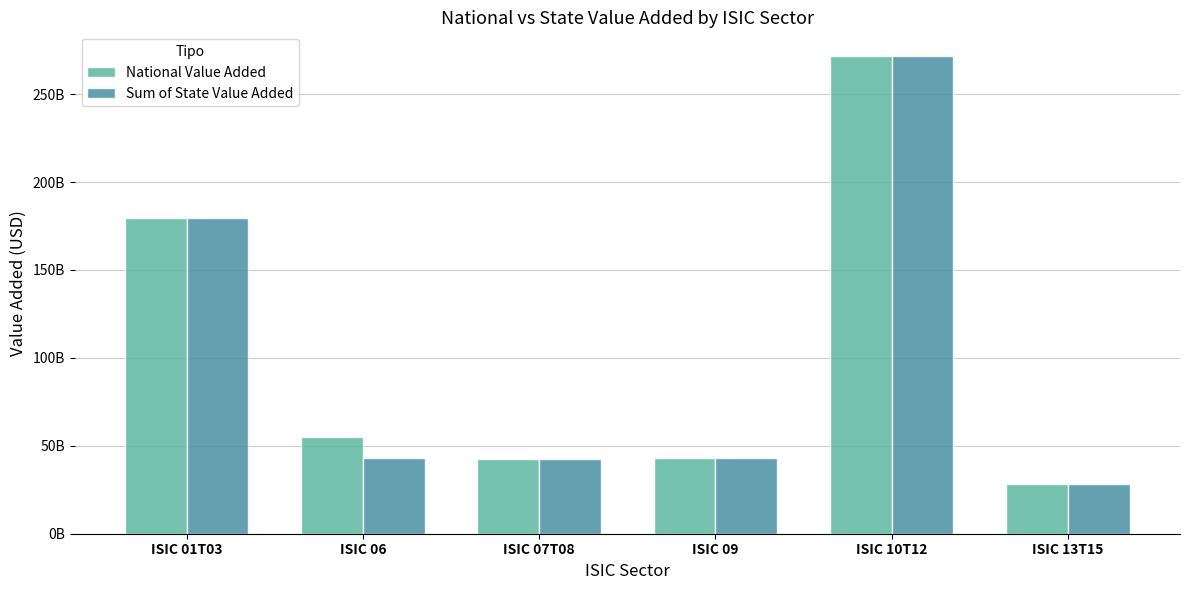

What is the greatest value displayed?

271578172200